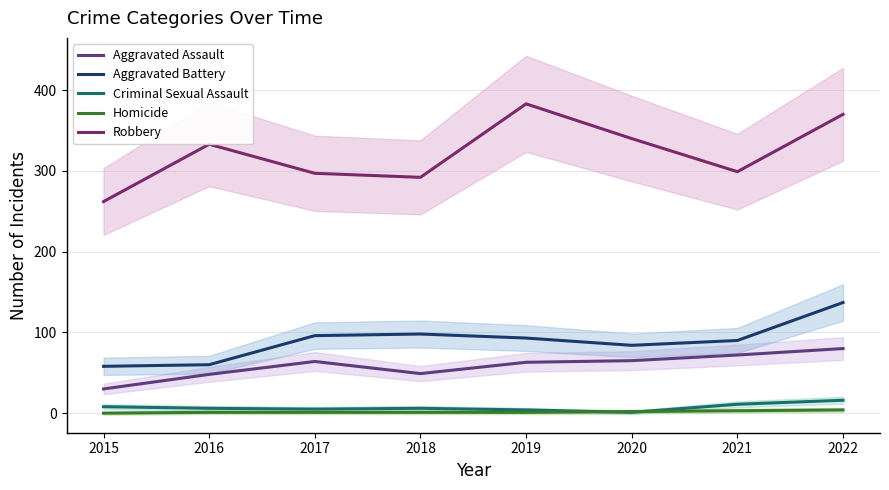

How many data points does each series have?

8